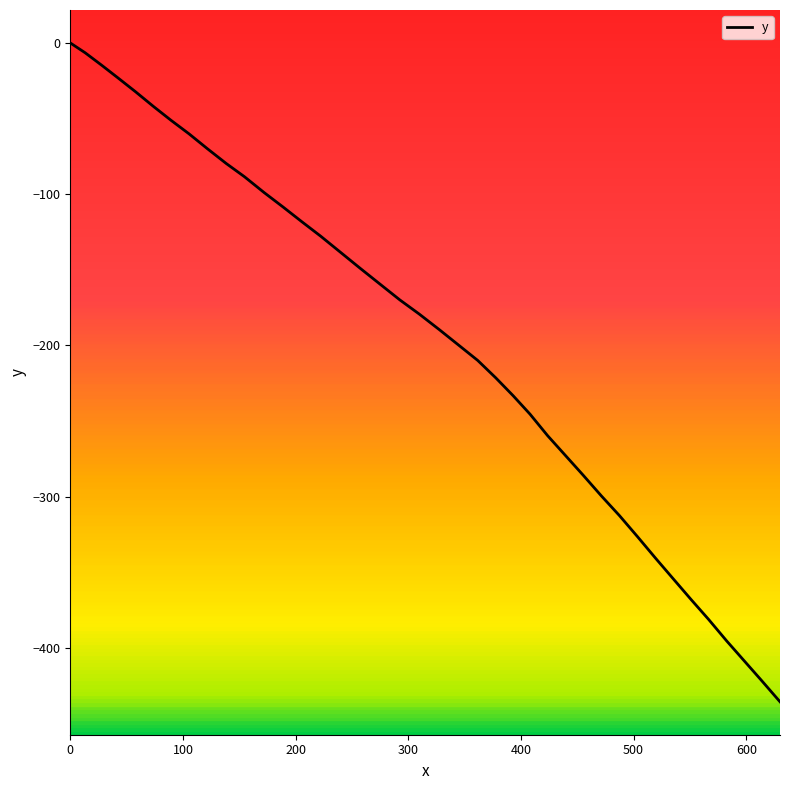

What is the smallest value displayed?

-435.6